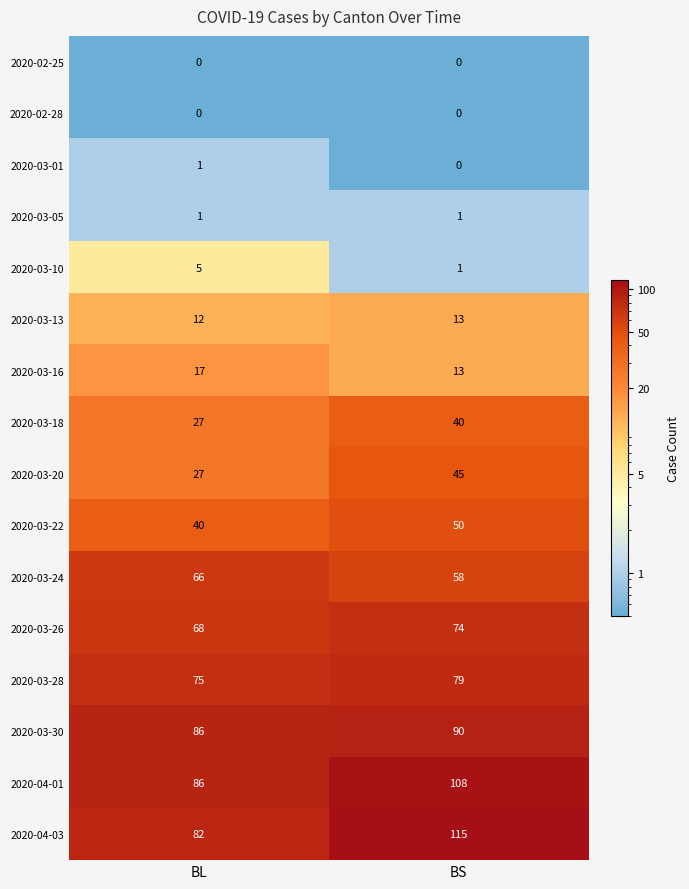

At how many categories does at least one series exceed 25?

2